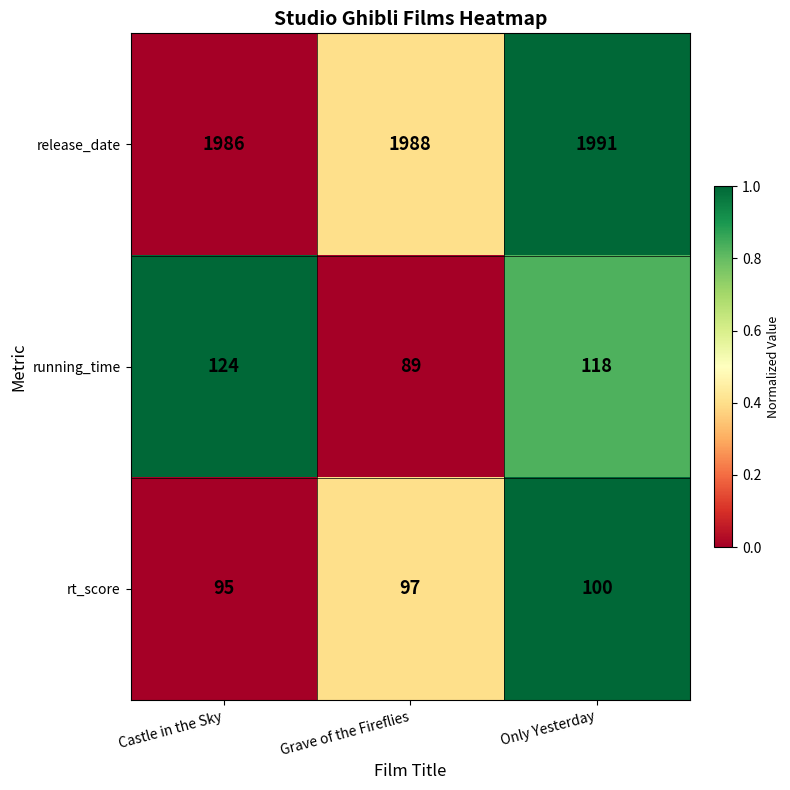

The release_date series shows 1986 at Castle in the Sky. True or false?

True